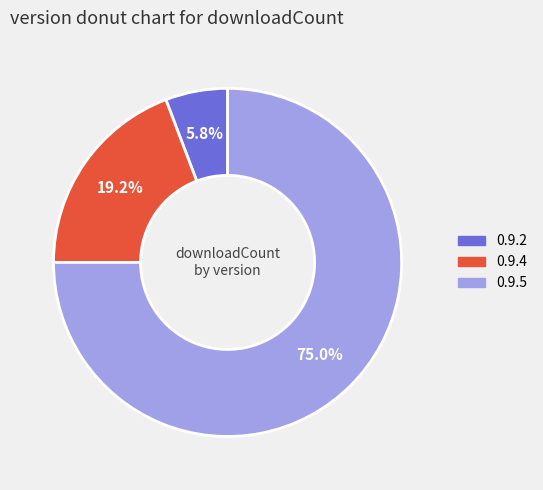

To the nearest percent, what percentage of the pie is 0.9.4?

19%